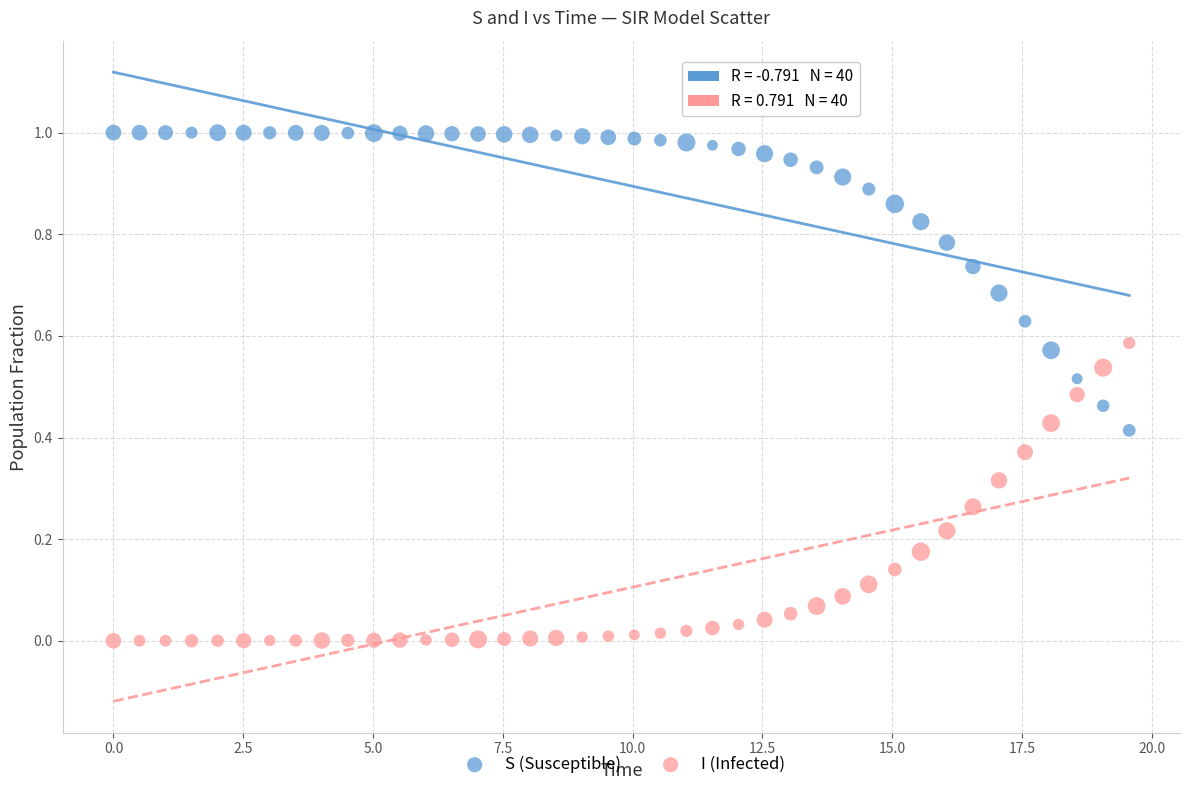

Which series reaches the minimum Y coordinate?

I (Infected)